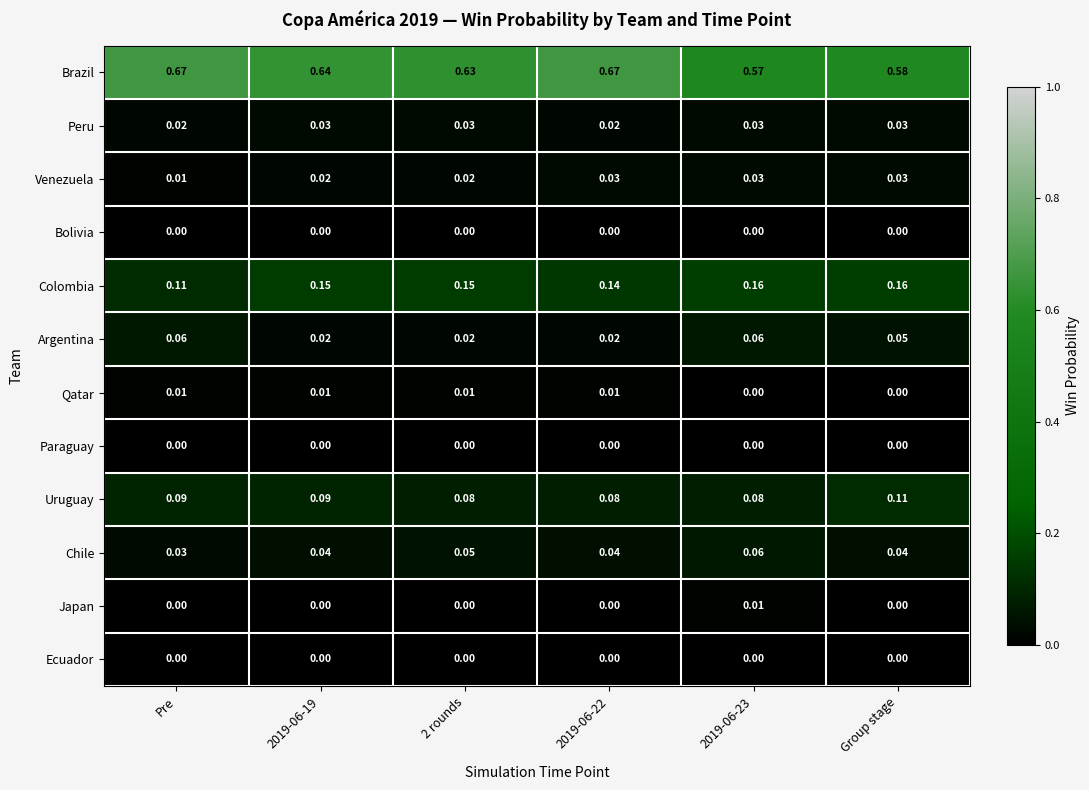

Which series has the largest range (max minus min)?

Brazil